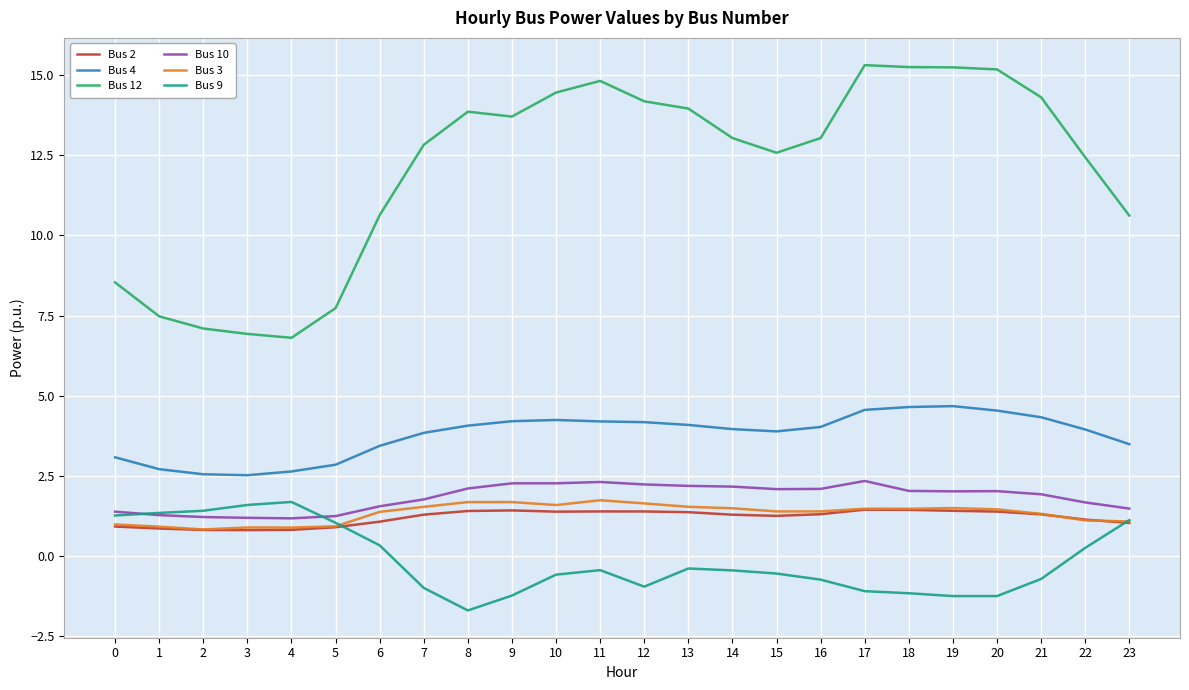

Read the Bus 9 value at 20.

-1.2